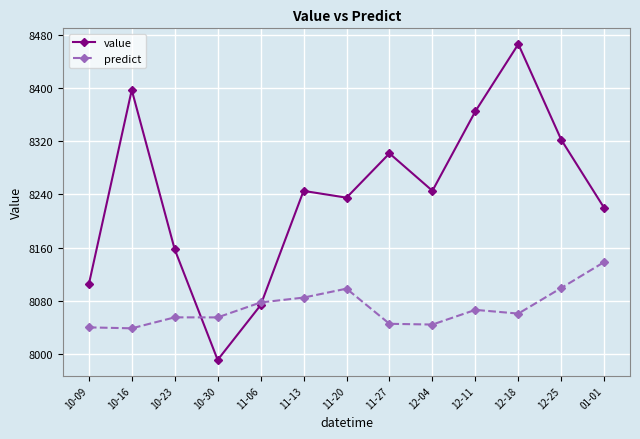

Where do predict and value first cross each other?

10-23 and 10-30